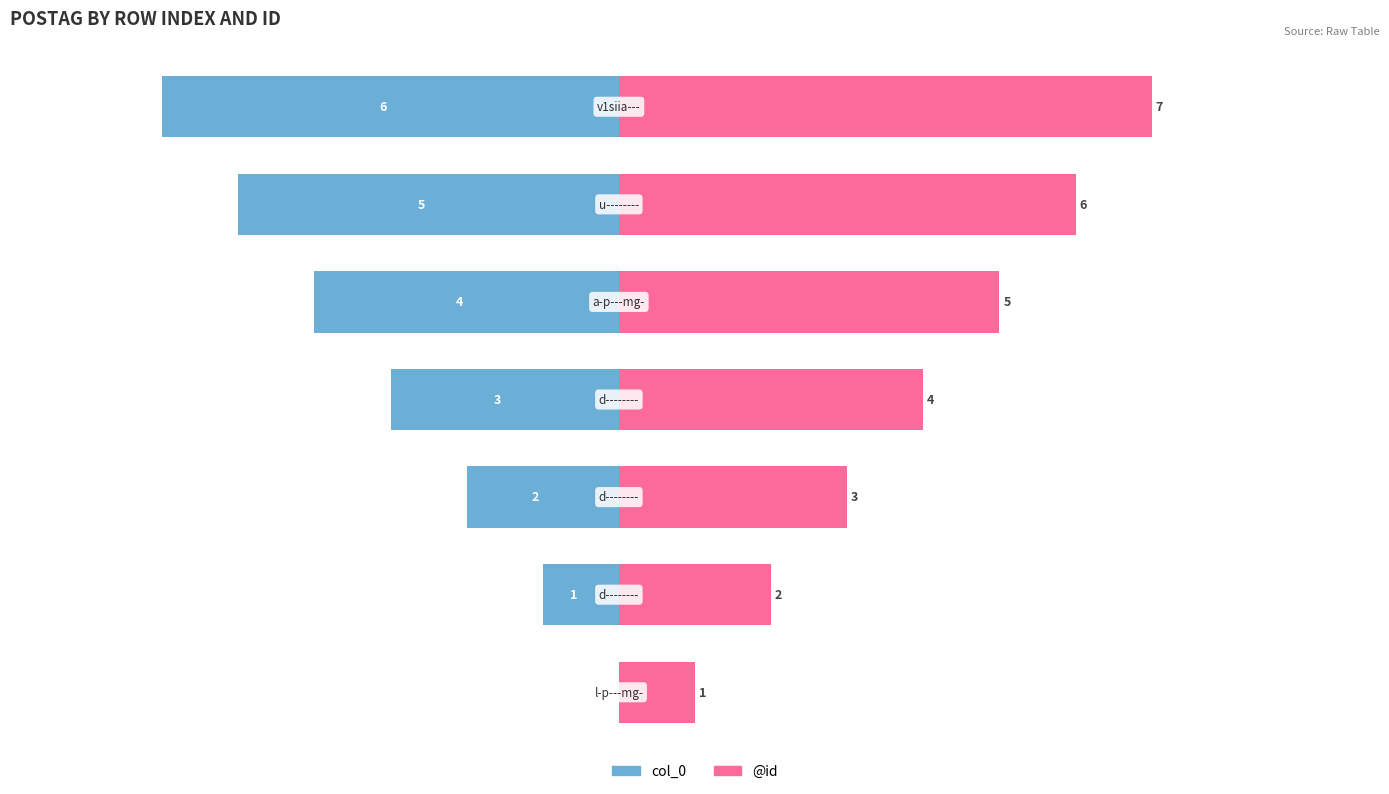

At how many categories does at least one series exceed 3?

4